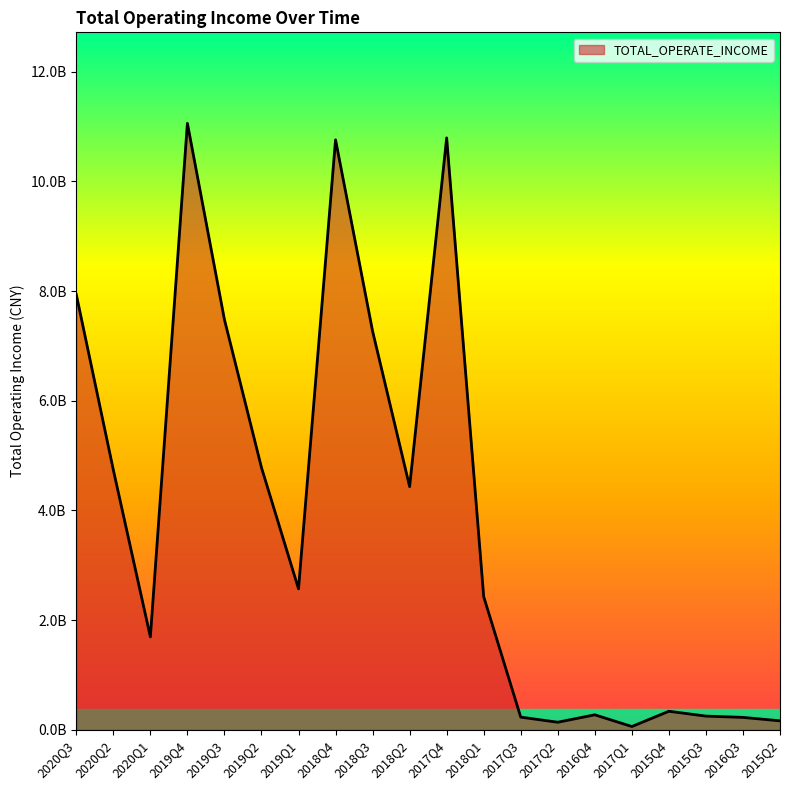

What is the difference between the maximum and minimum values?

11000222015.6